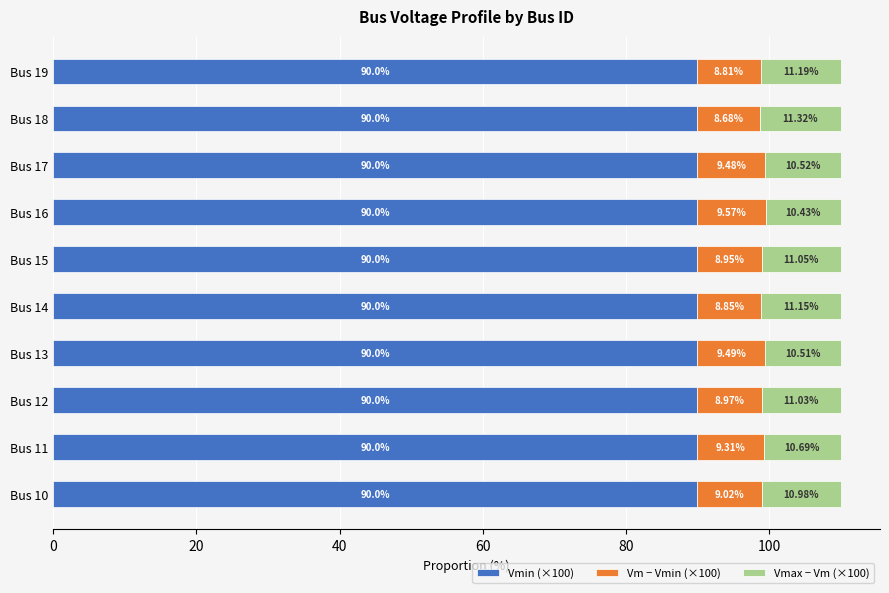

What is the average value of the Vmin (×100) series?

90.0